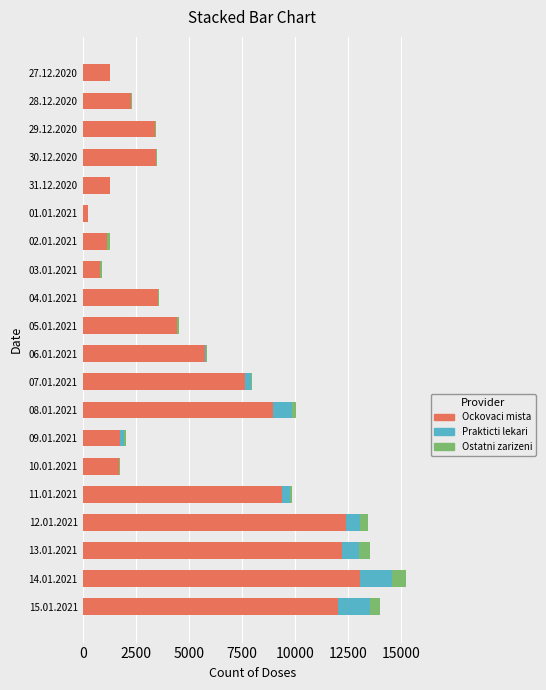

At which category is the sum across all series the highest?

14.01.2021